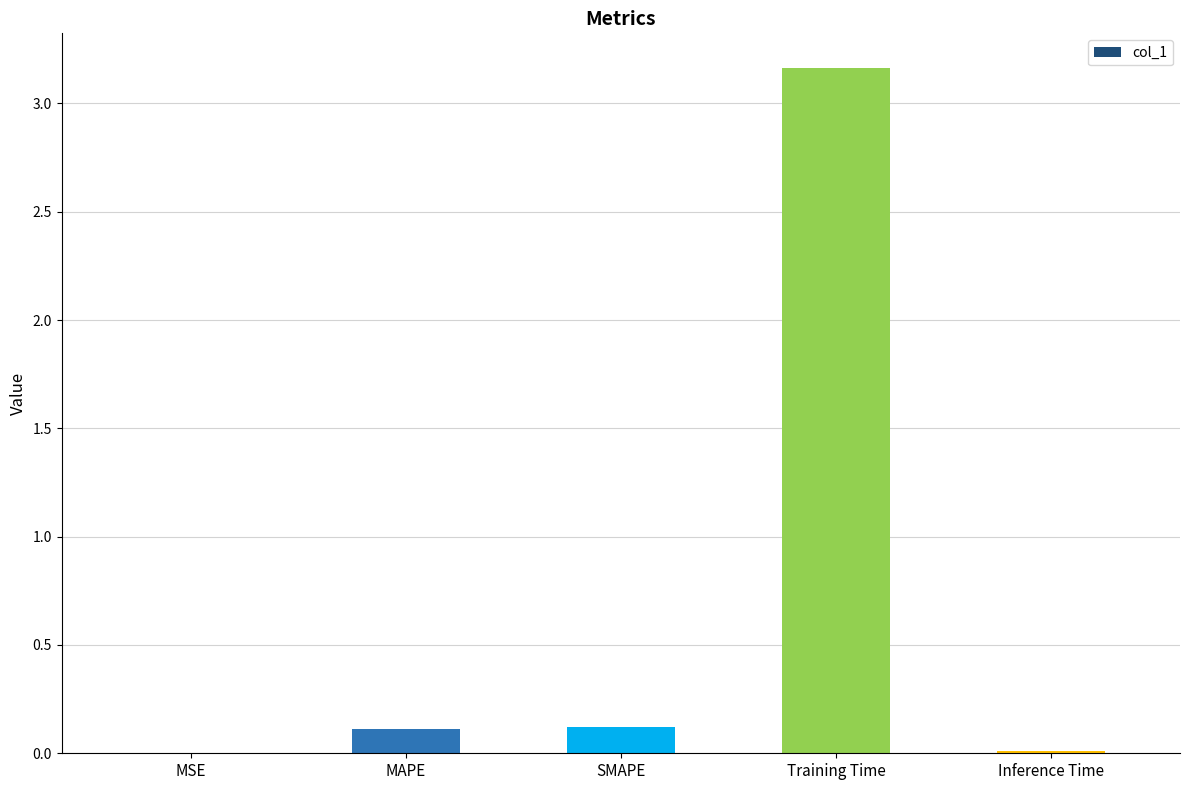

Is it true that the value at Training Time is 5.7?

False